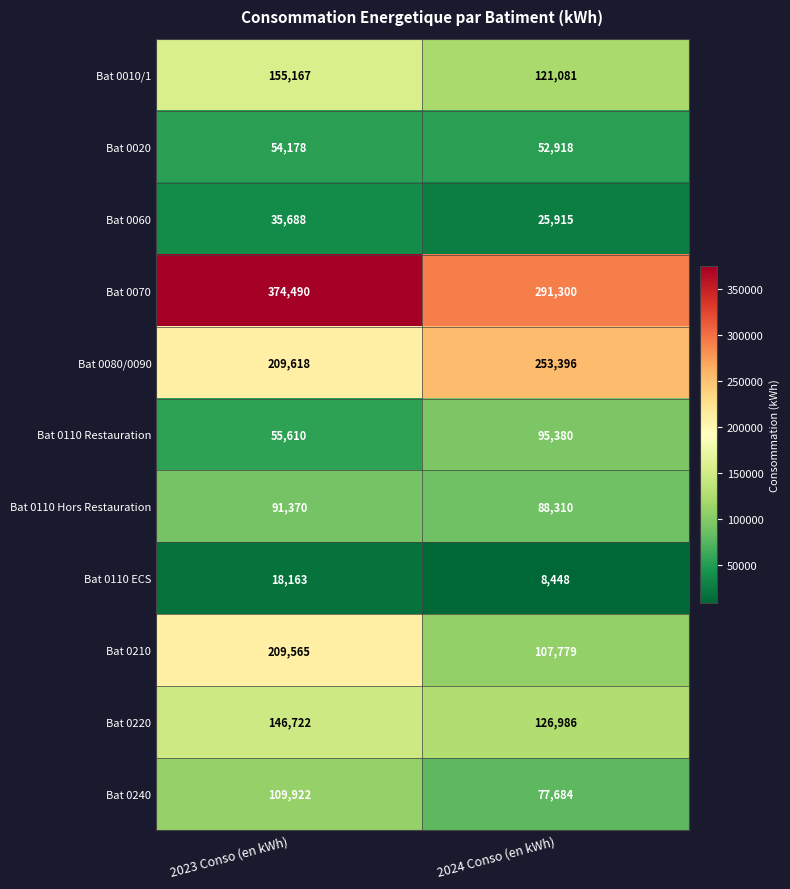

What value does the Bat 0240 series have at 2024 Conso (en kWh)?

77684